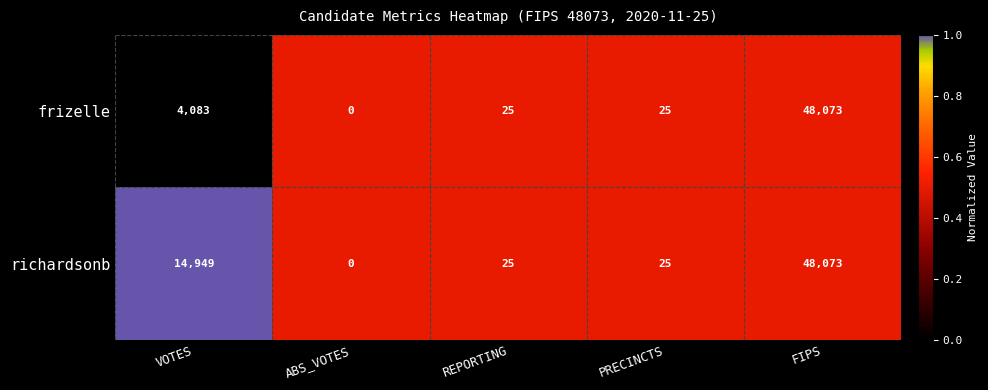

What is the average value of the richardsonb series?

12614